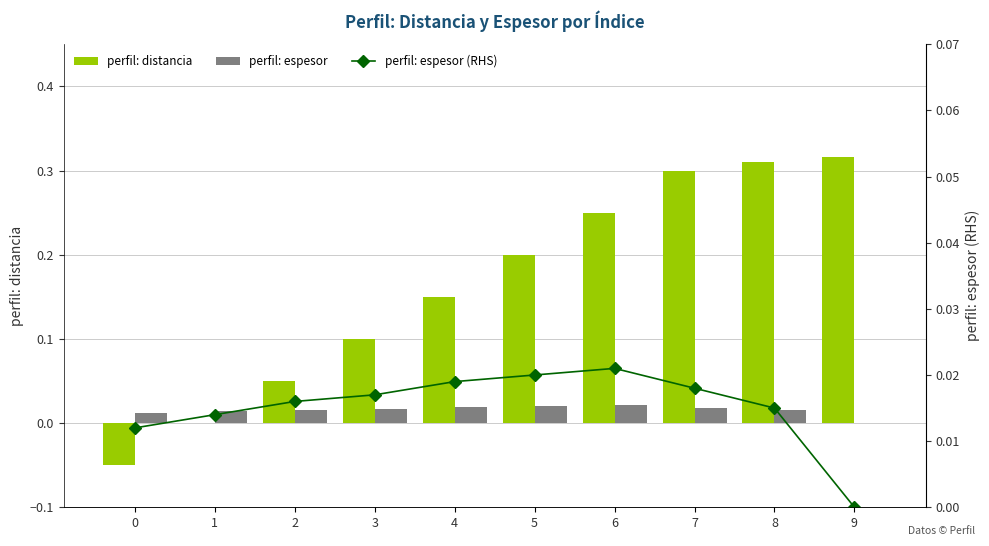

Count the number of categories in the chart.

10